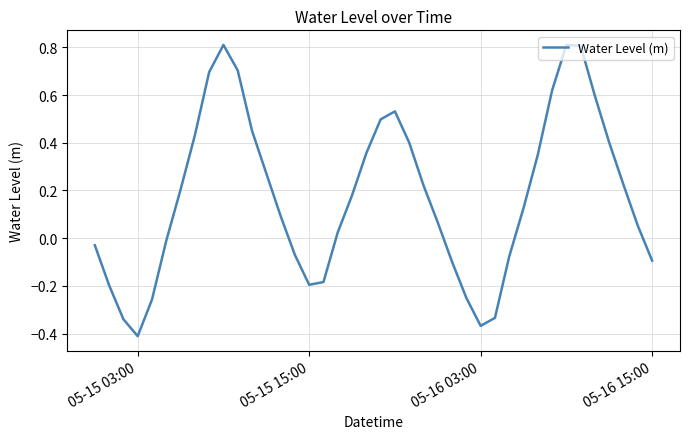

What is the maximum value shown in the chart?

0.8